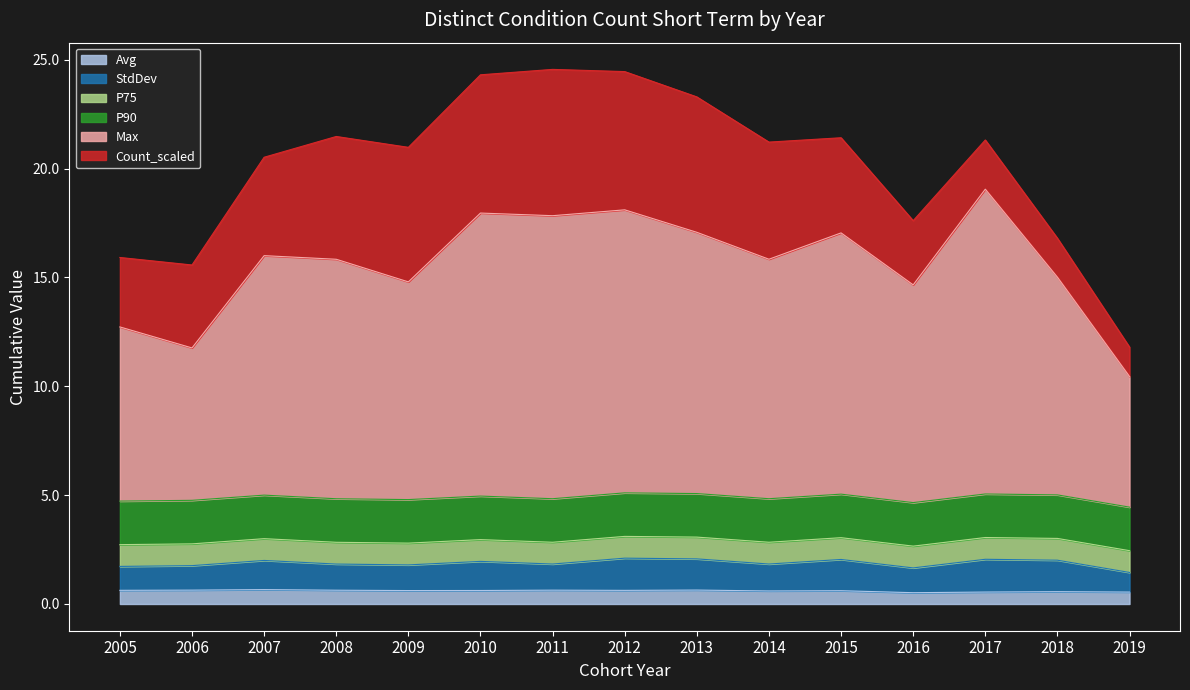

What is the difference between the Max values at 2019 and 2007?

5.0